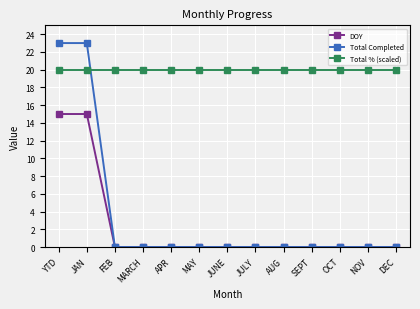

True or false: DOY has a value of 8 at YTD.

False